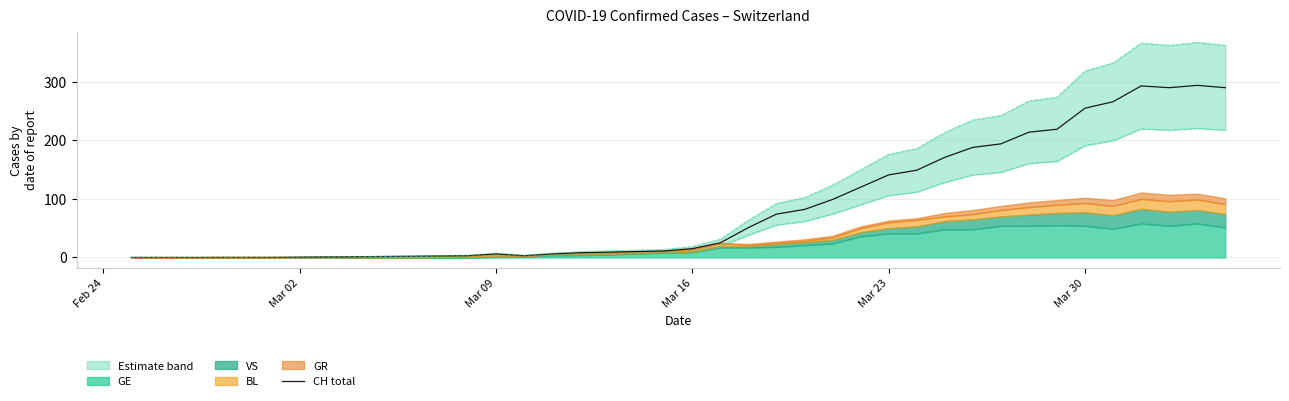

True or false: the data has more than 1 interior local peaks.

True